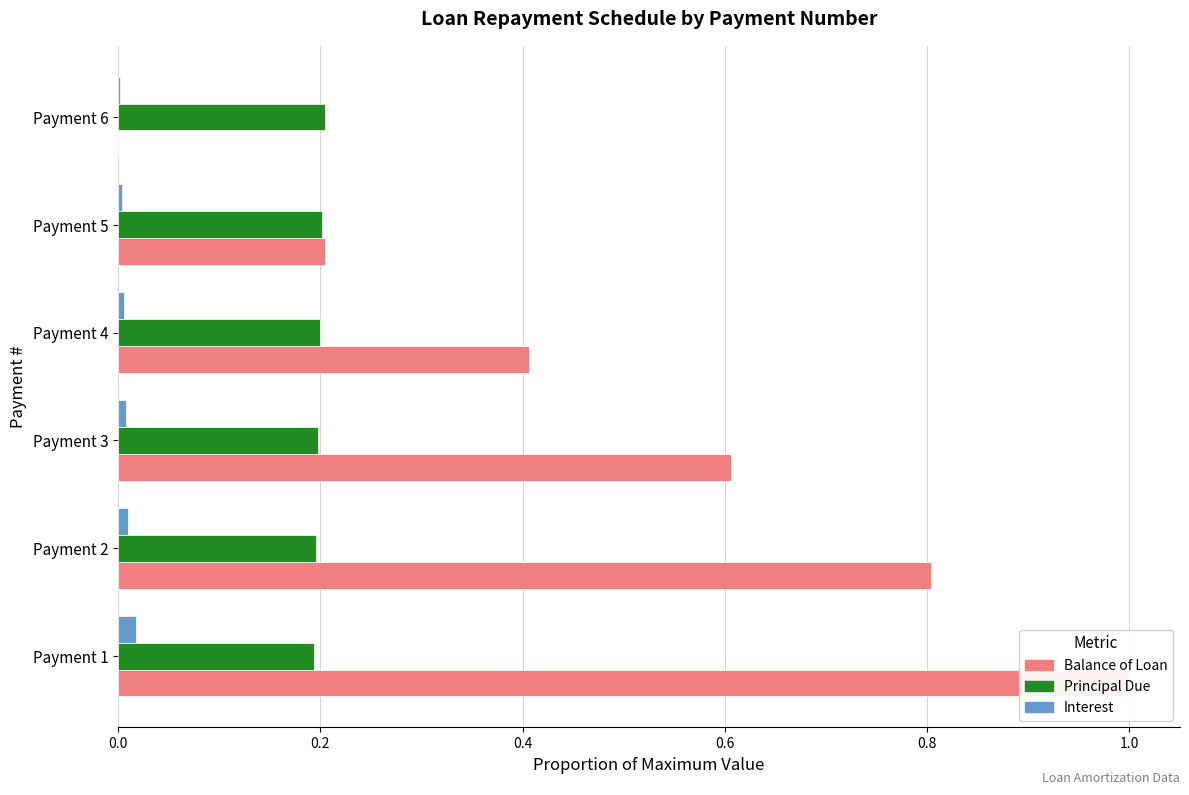

How many bars are there in total?

18